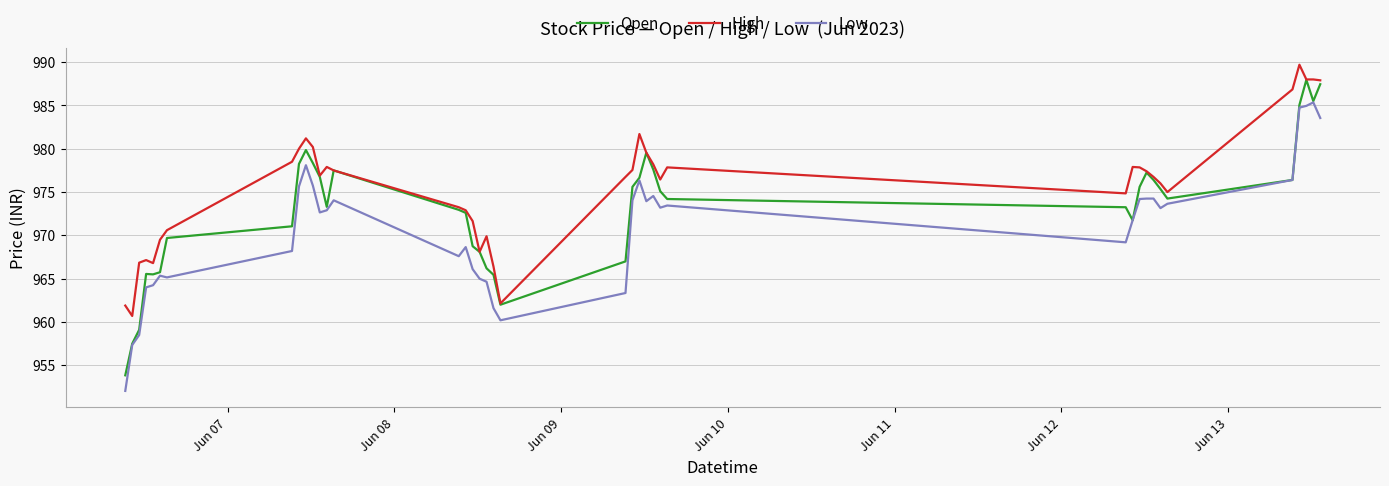

Which series has the largest total across all categories?

High